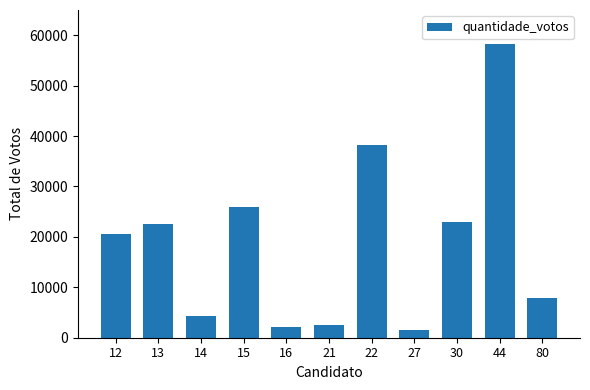

What is the change in value from 21 to 80?

+5379